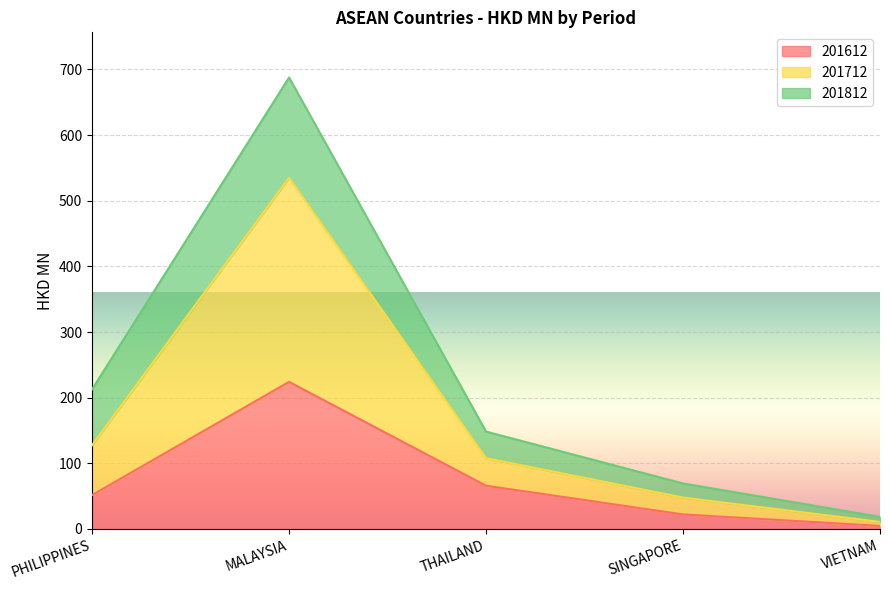

What is the value of the 201612 point at the 2nd from the left?

224.1